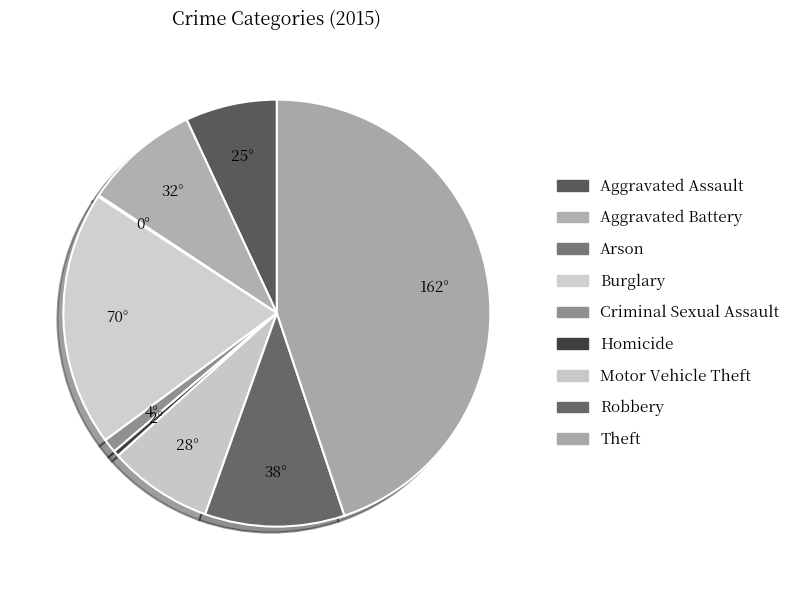

Which has a higher value, Robbery or Aggravated Battery?

Robbery